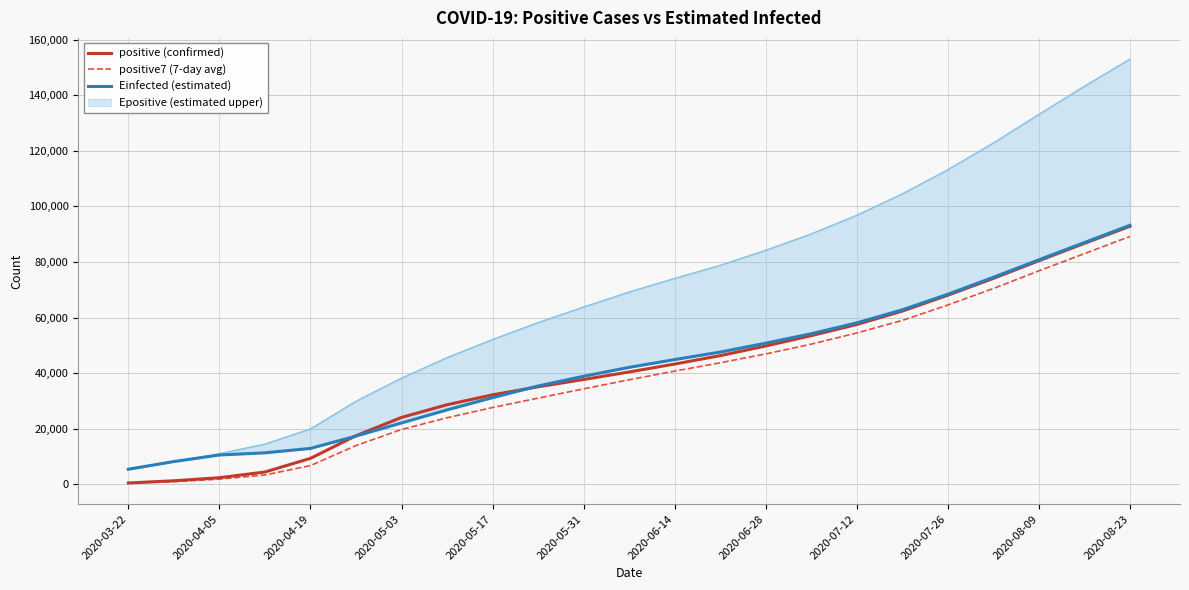

What is the maximum value for positive7 (7-day avg)?

89186.0